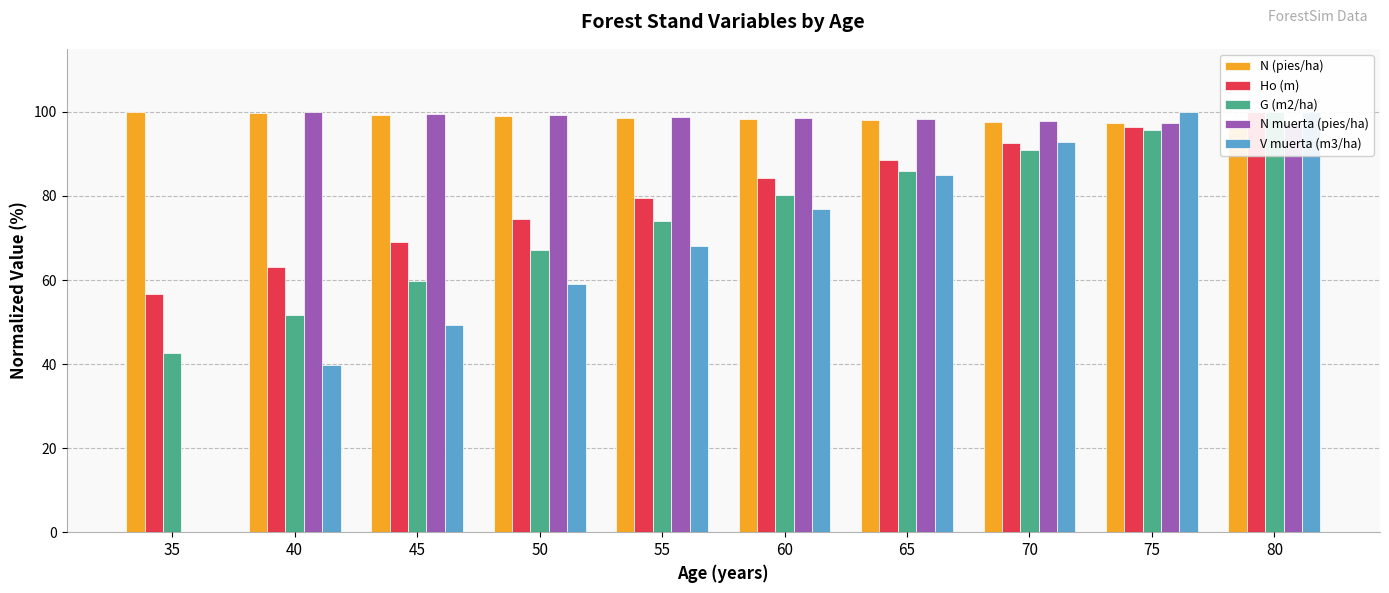

List the labels in order of N (pies/ha) value, largest first.

35, 40, 45, 50, 55, 60, 65, 70, 75, 80